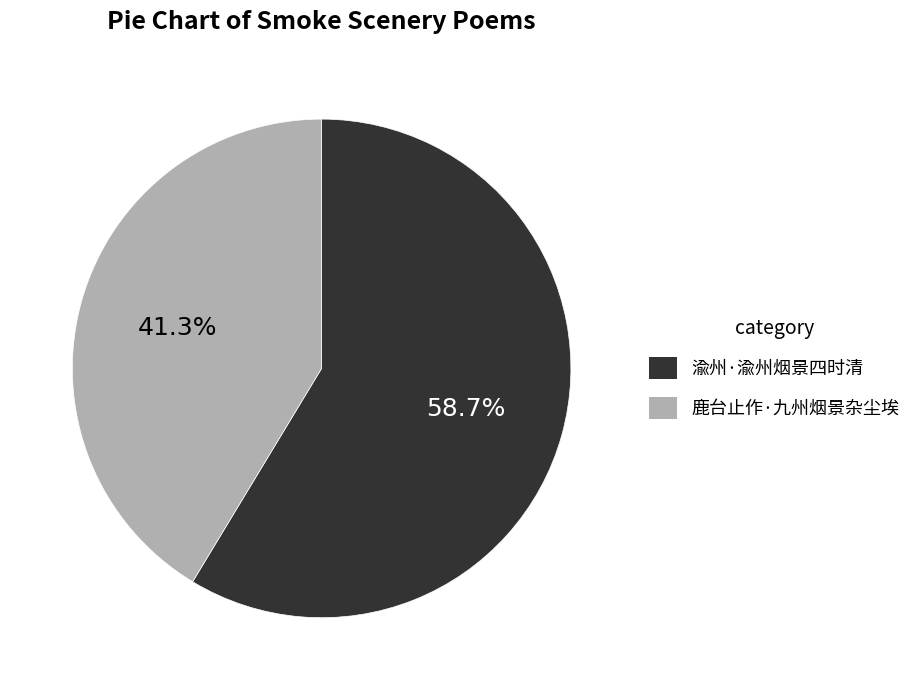

Approximately how many times larger is the value at 鹿台止作·九州烟景杂尘埃 compared to 渝州·渝州烟景四时清?

0.7